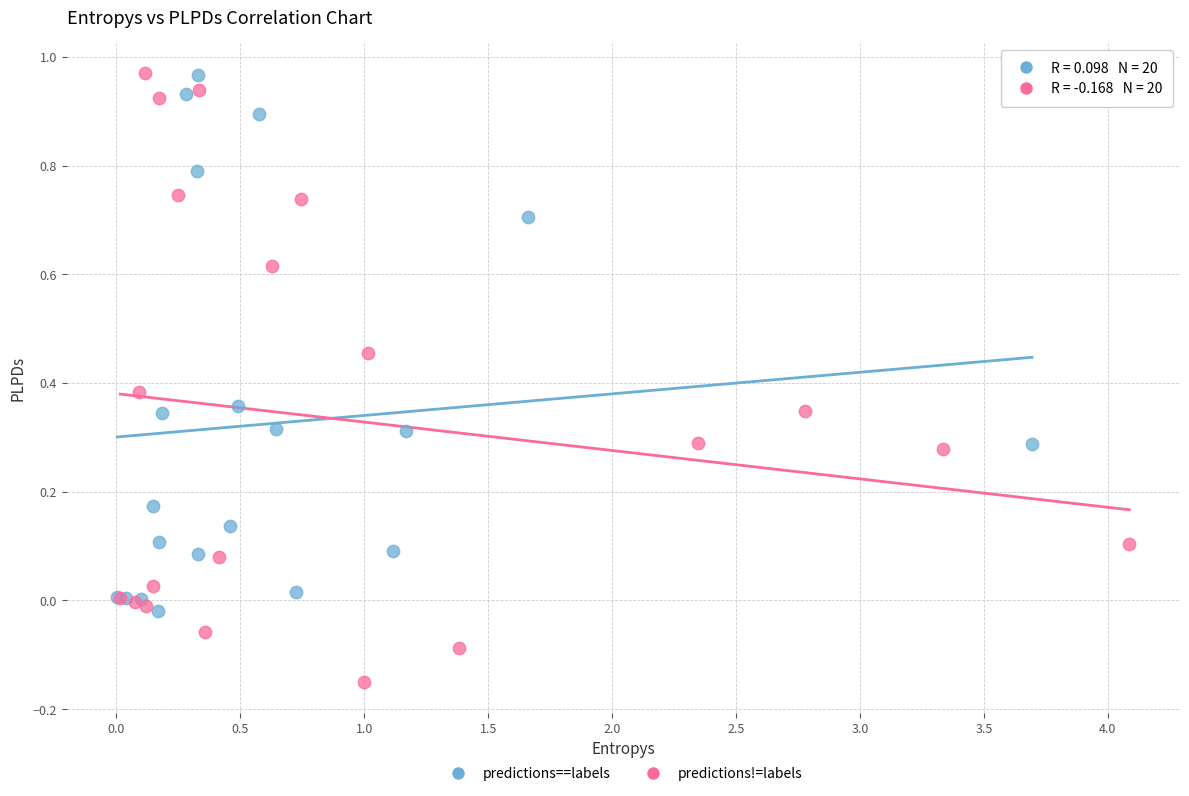

Which series has the largest Y range (max minus min)?

predictions!=labels